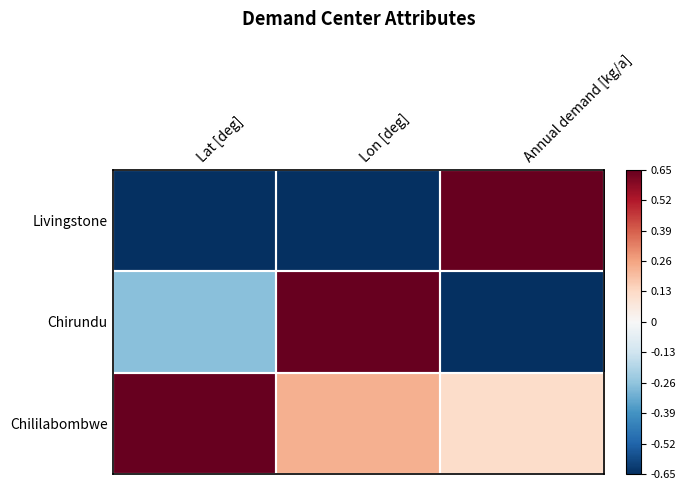

Reading right to left, transcribe all the data shown in this chart.

Livingstone: Annual demand [kg/a]=1.2	Lon [deg]=-1.3	Lat [deg]=-1.1
Chirundu: Annual demand [kg/a]=-1.3	Lon [deg]=1.1	Lat [deg]=-0.3
Chililabombwe: Annual demand [kg/a]=0.1	Lon [deg]=0.2	Lat [deg]=1.3